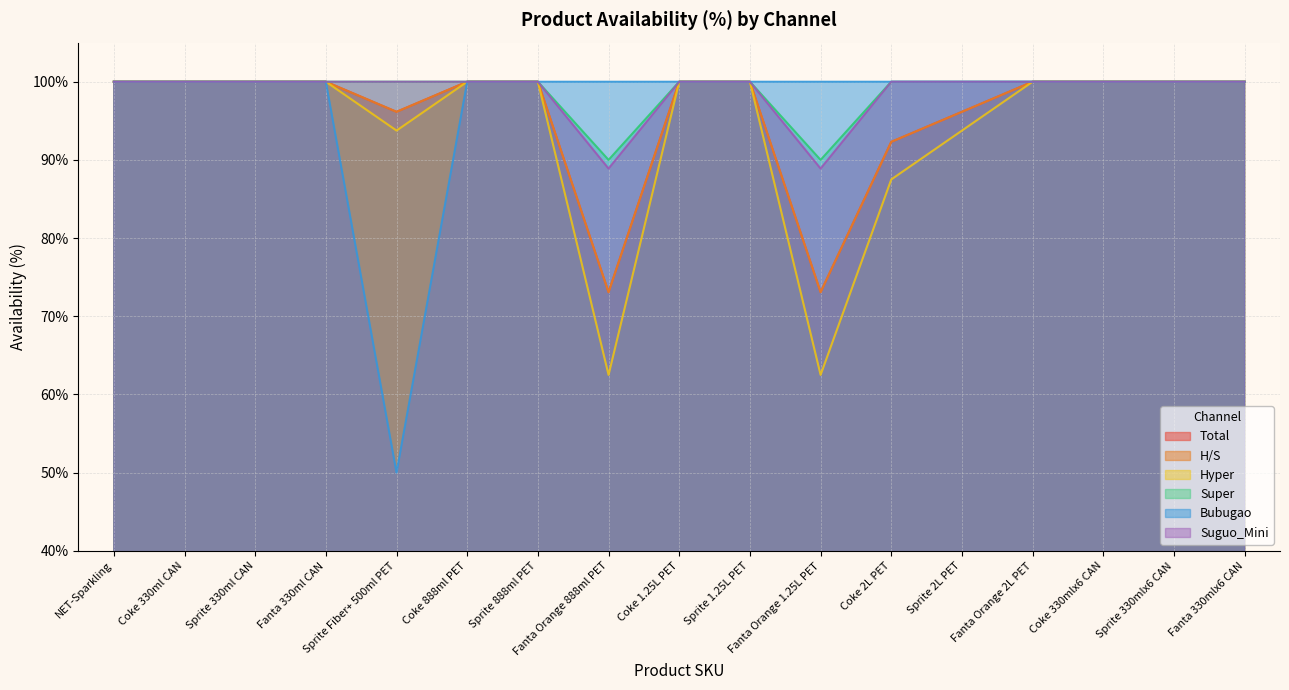

Is it true that Suguo_Mini equals 52.0 at NET-Sparkling?

False